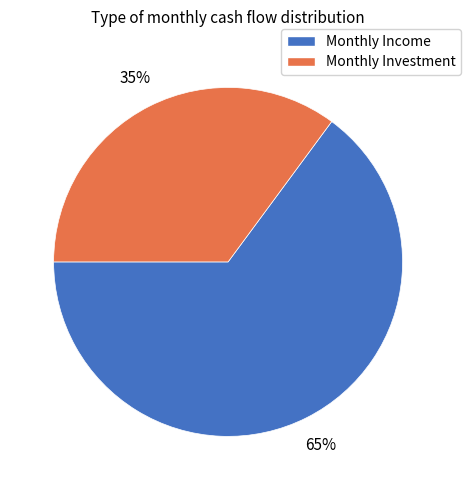

Is there any slice that represents more than half of the pie?

Yes